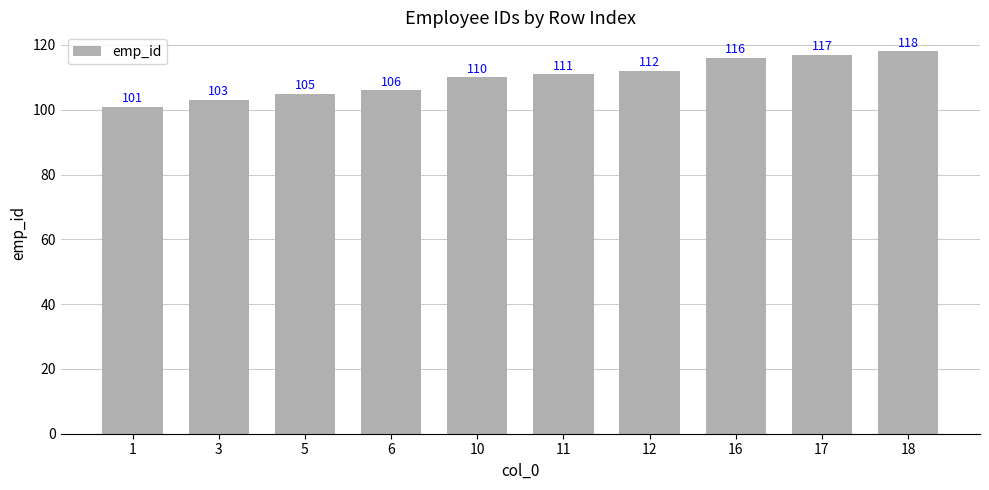

What is the sum of the values at 10 and 17?

227